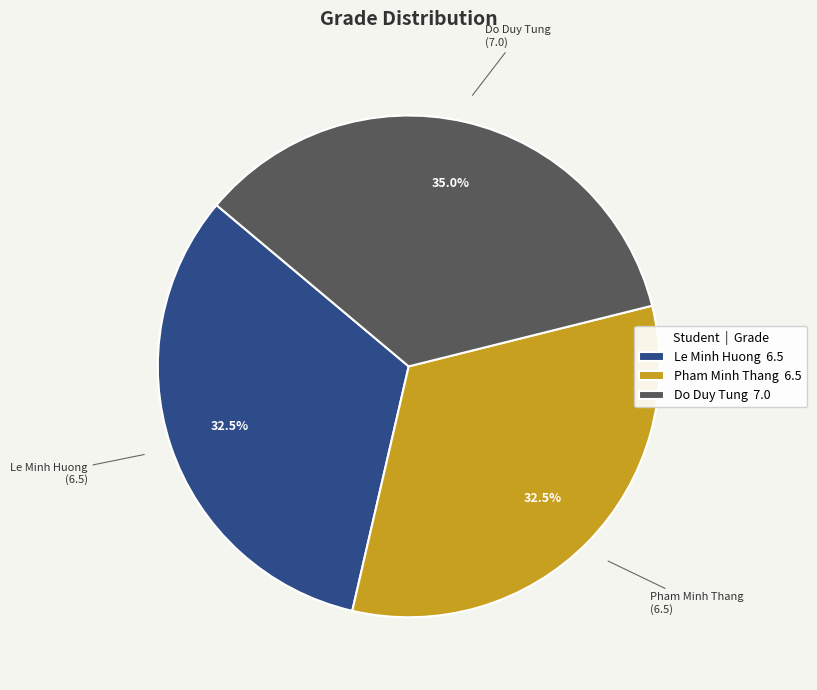

Approximately how many times larger is the value at Pham Minh Thang 6.5 compared to Do Duy Tung 7.0?

0.9